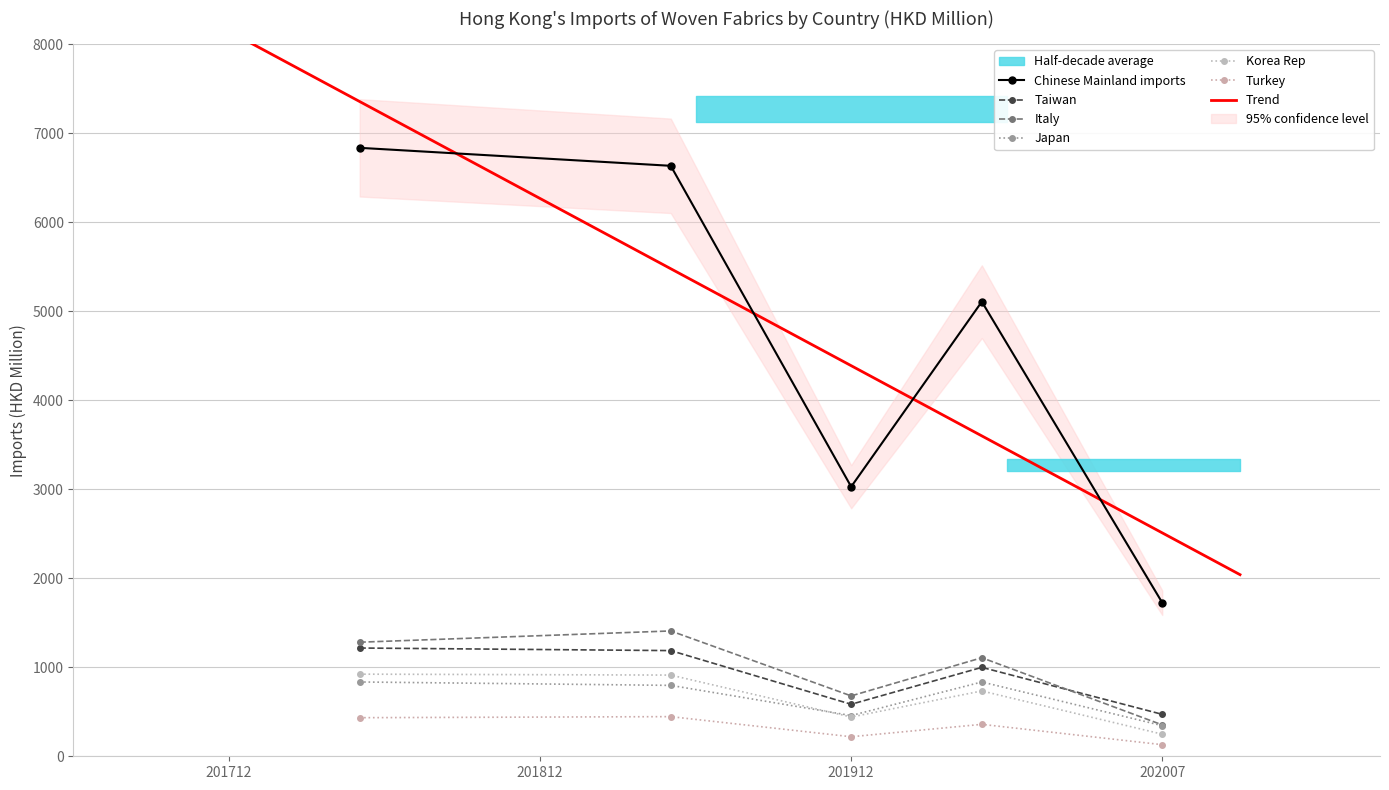

How many interior local valleys does the KOREA REP series have?

1